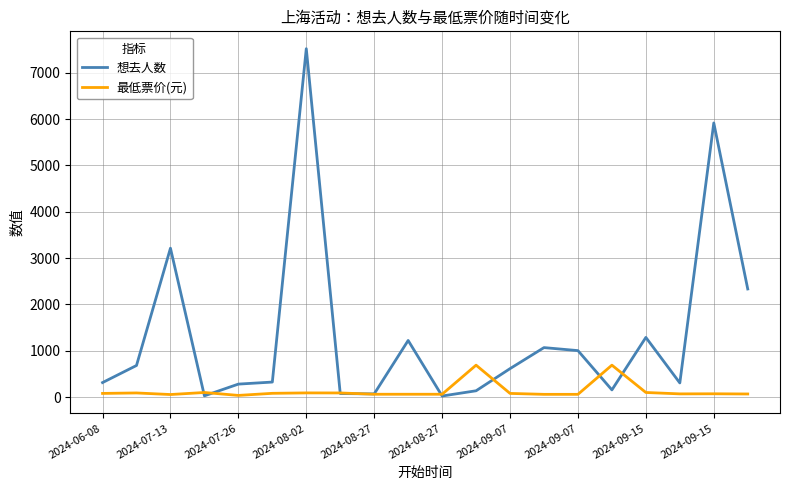

Which series has the largest range (max minus min)?

想去人数